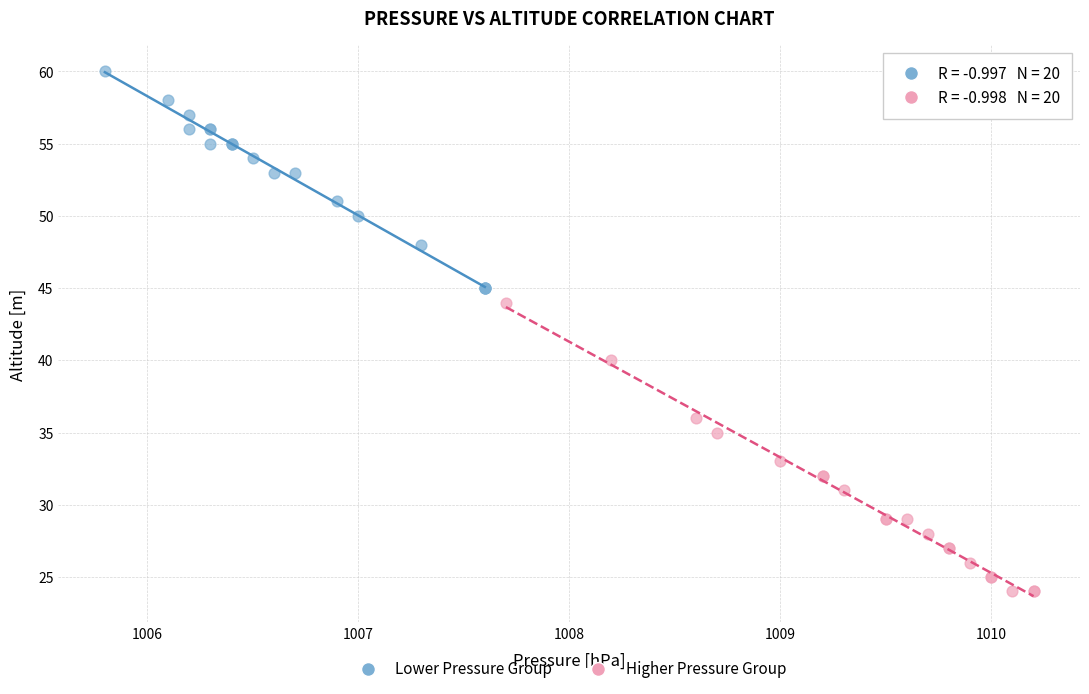

Which series reaches the maximum Y coordinate?

Lower Pressure Group